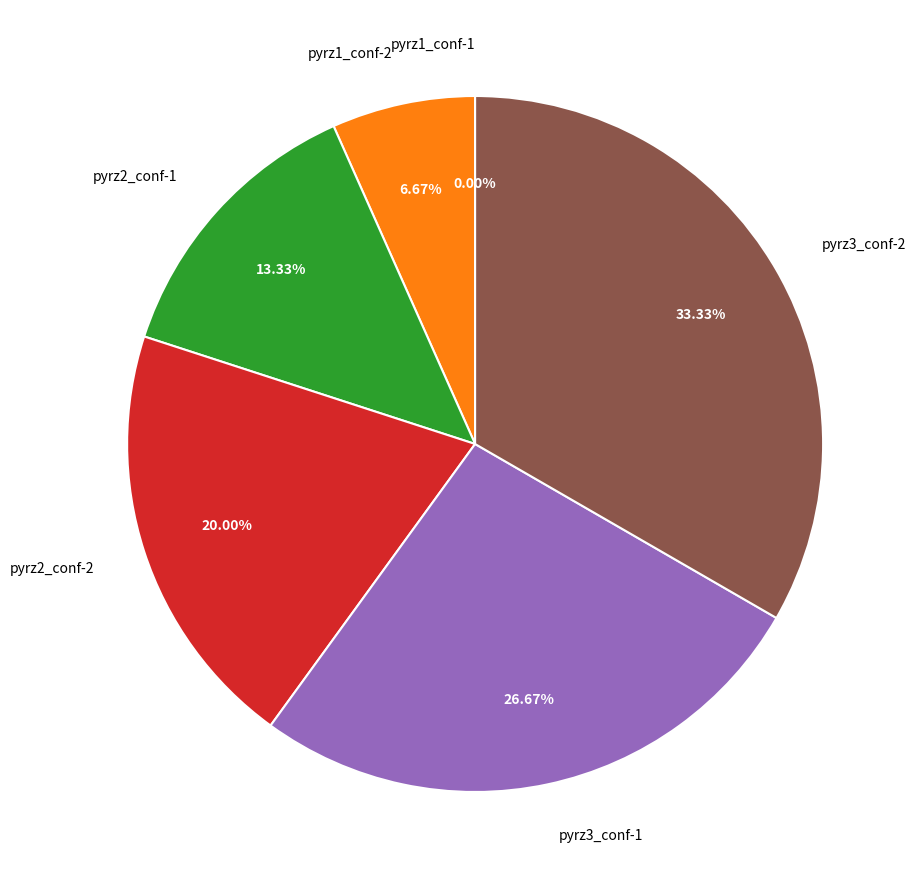

Combined, what portion of the pie is pyrz2_conf-2 and pyrz1_conf-1?

20.0%